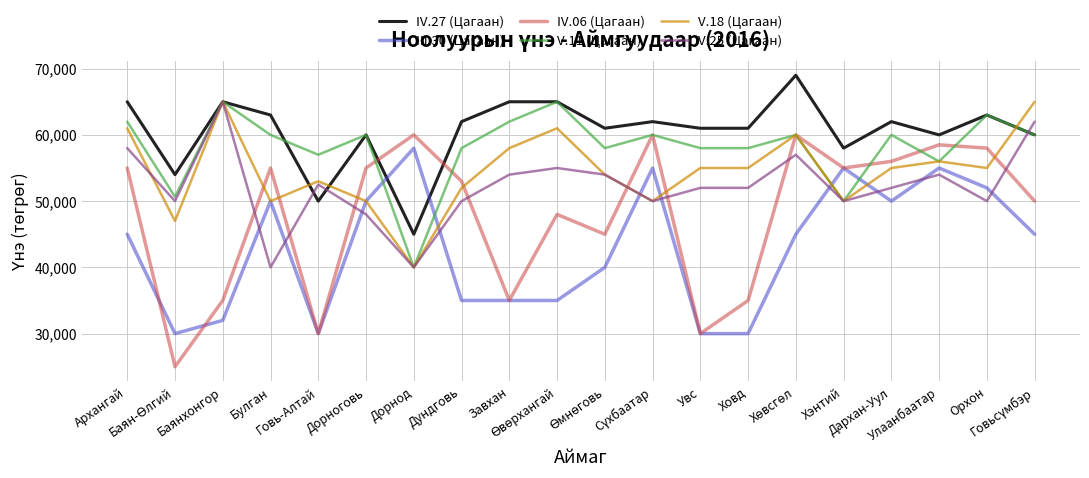

What are all the series names shown in the legend?

IV.27 (Цагаан), III.30 (Цагаан), IV.06 (Цагаан), V.11 (Цагаан), V.18 (Цагаан), V.25 (Цагаан)